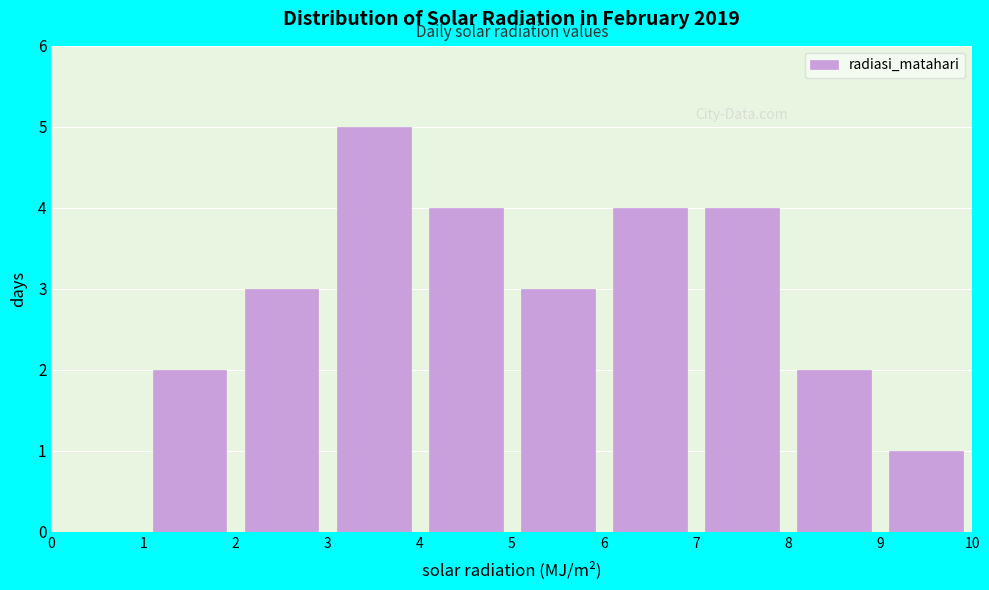

What is the height of the bar covering 9 to 10 on the x-axis? The values are not printed on the chart, so give them approximately, as read against the axis.

1